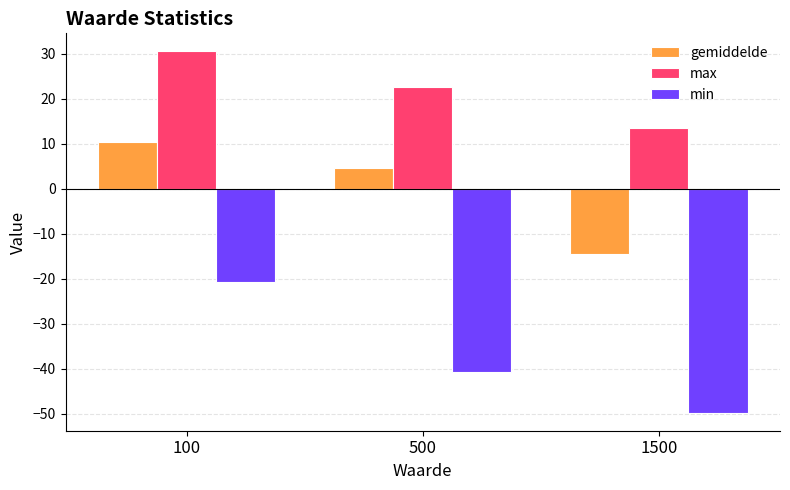

What is the minimum value for gemiddelde?

-14.6